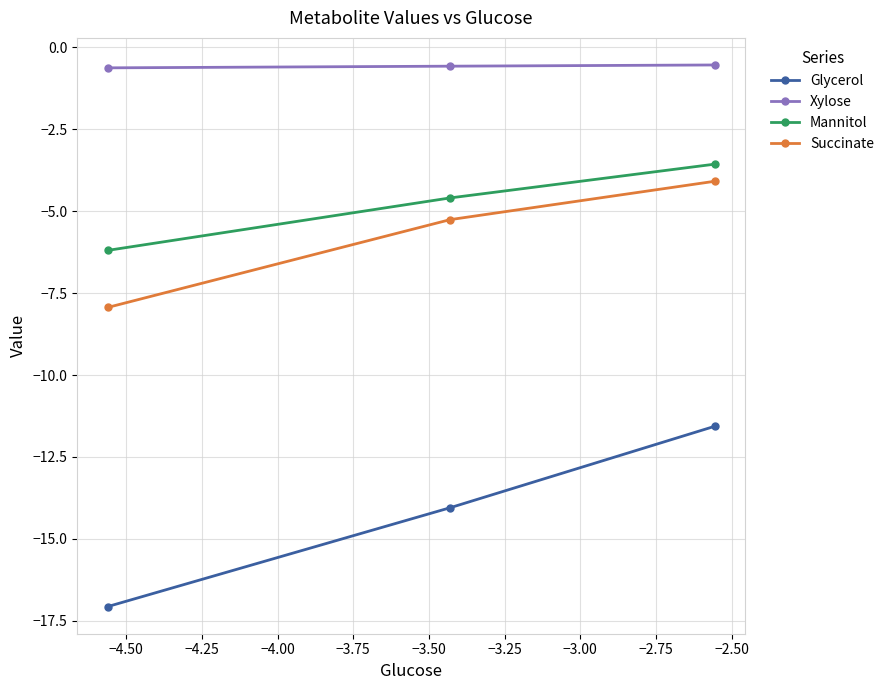

Is this an area chart (filled region under the line)?

No